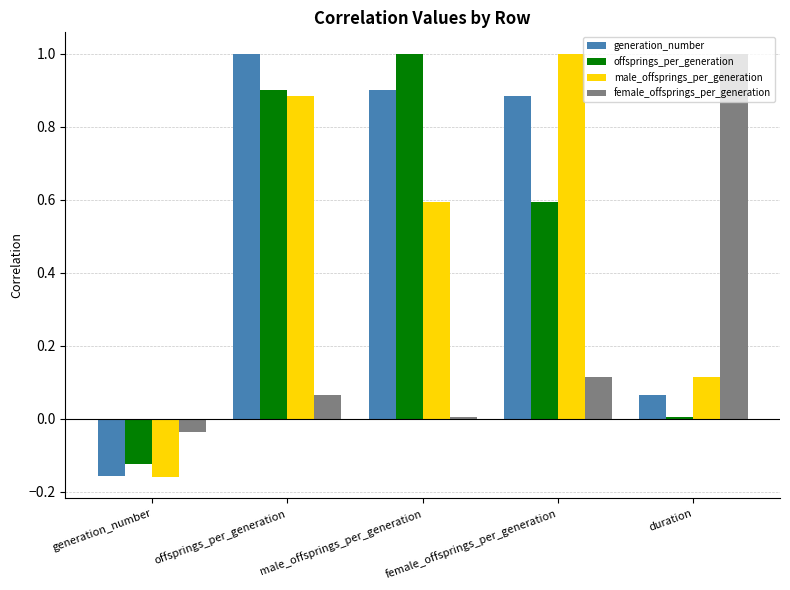

What is the maximum value shown in the chart?

1.0